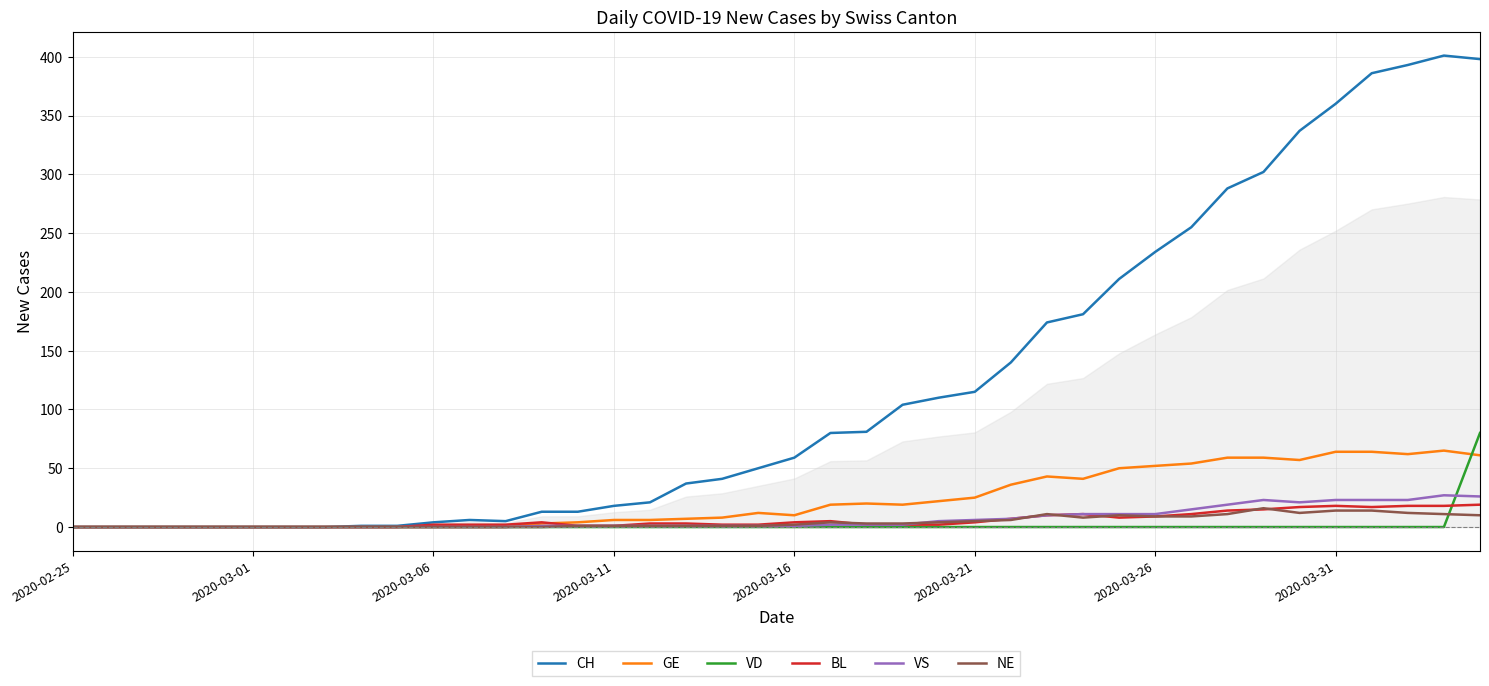

Which series has the widest spread of values?

CH